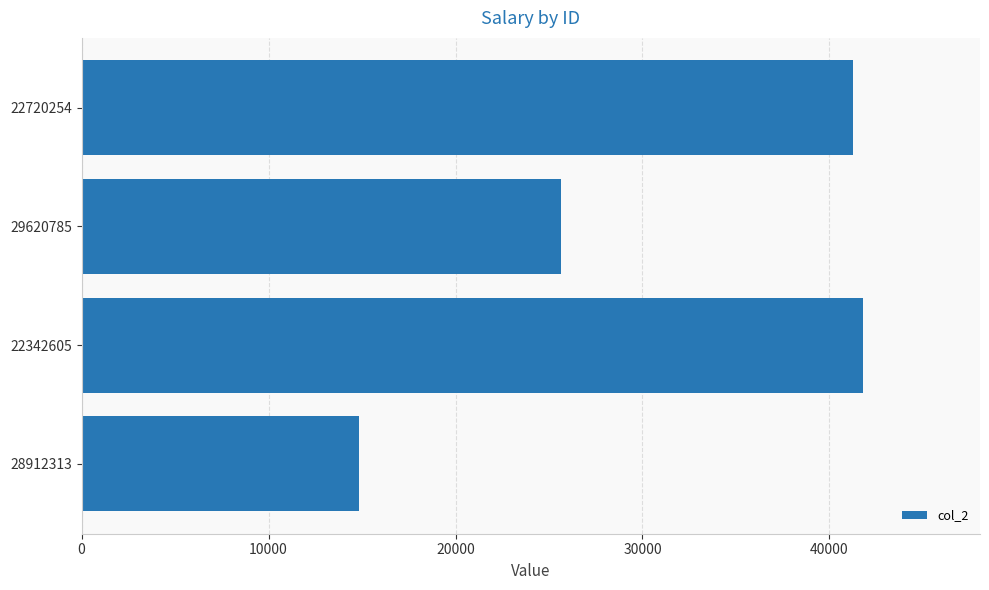

List the labels in order of value, smallest first.

28912313, 29620785, 22720254, 22342605